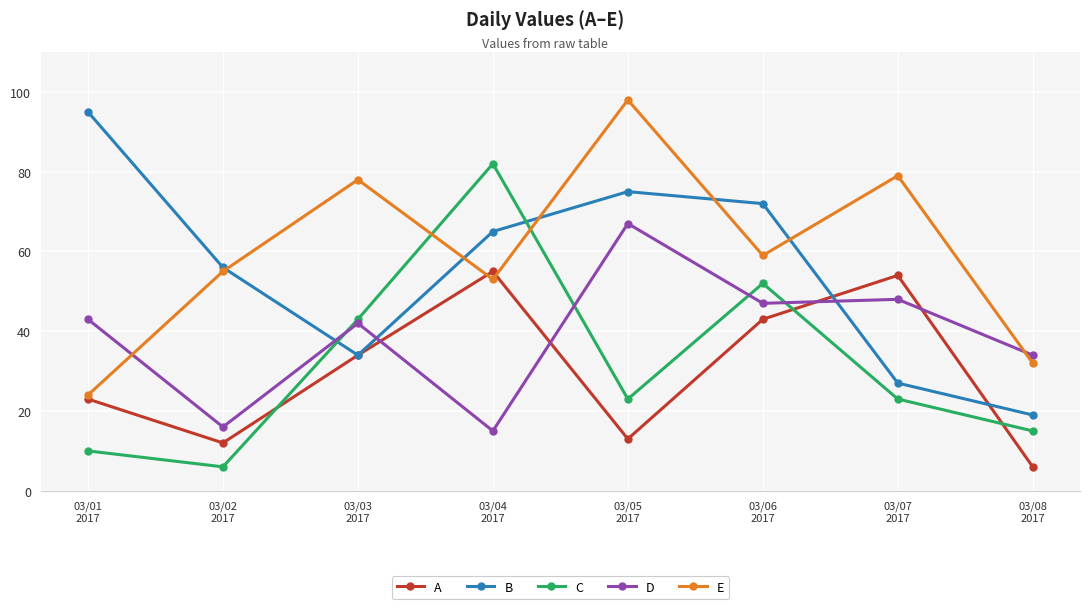

True or false: D and E intersect in this chart.

True